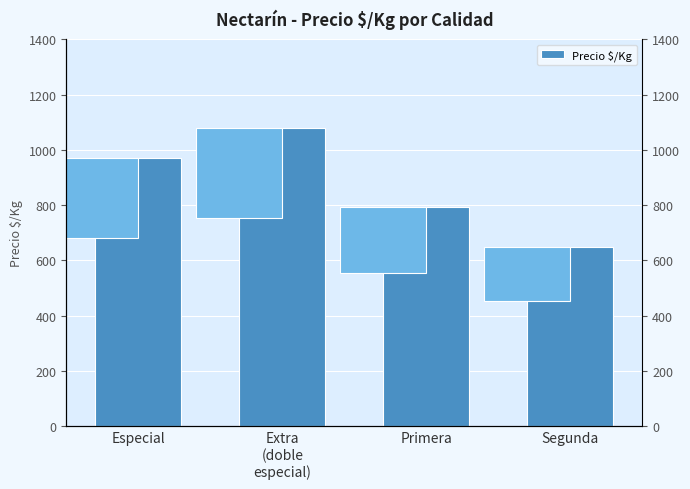

What is the maximum value shown in the chart?

1078